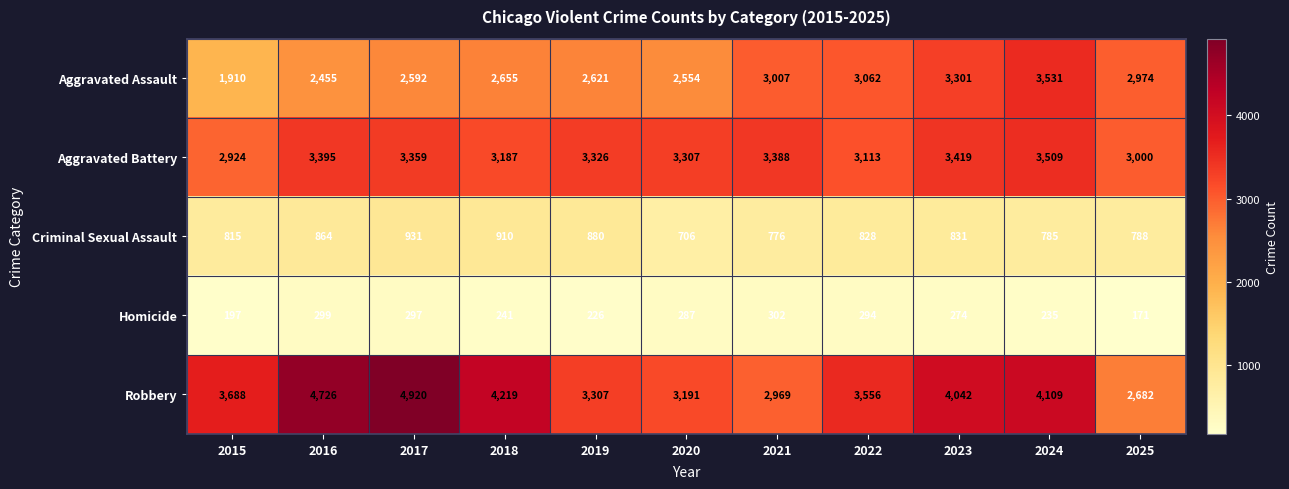

What is the difference between the highest and lowest values at 2025?

2829